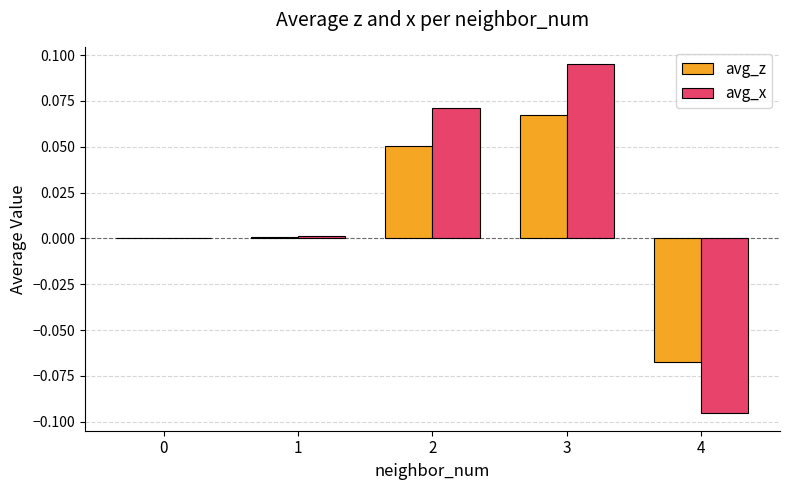

Between 1 and 4, which series saw the biggest shift?

avg_x